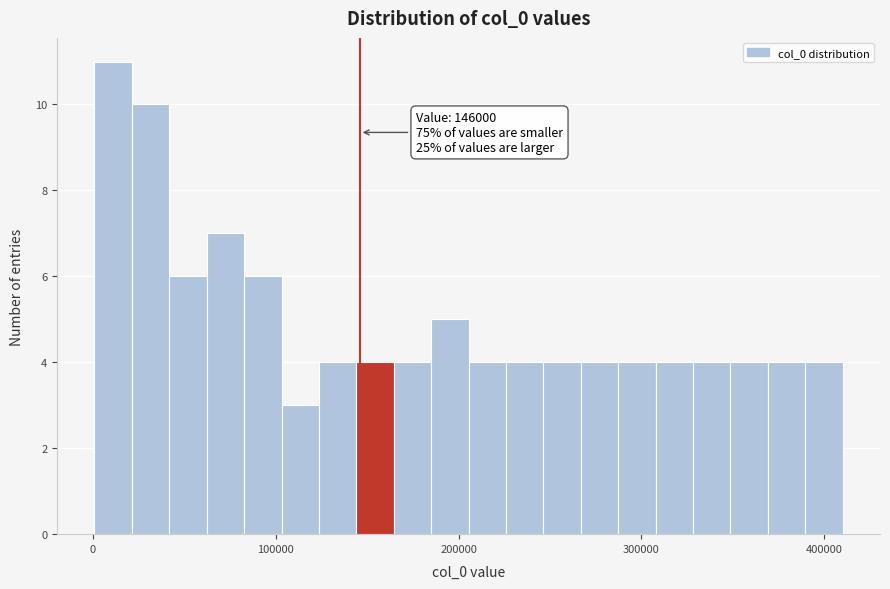

Read against the x-axis, roughly where is the centre of the tallest bar?

10000